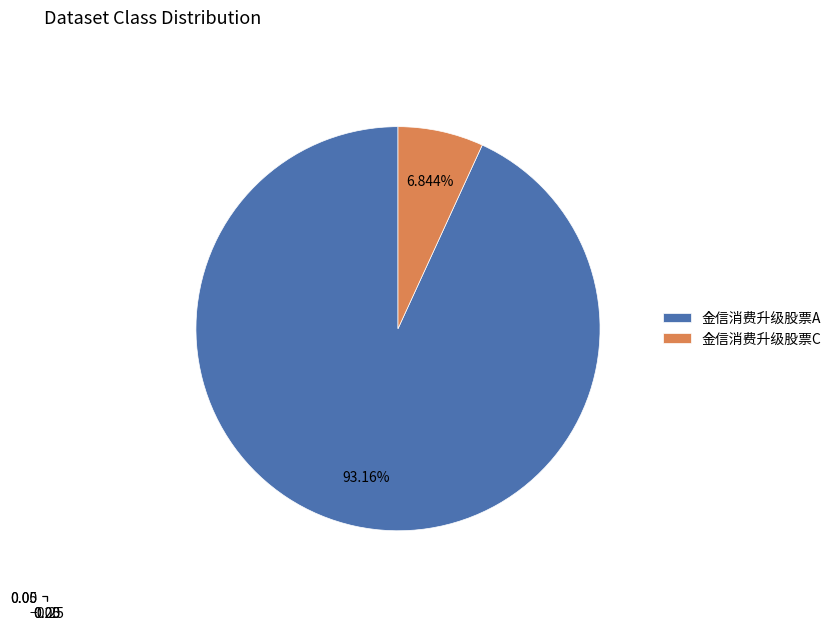

Is there any slice that represents more than half of the pie?

Yes